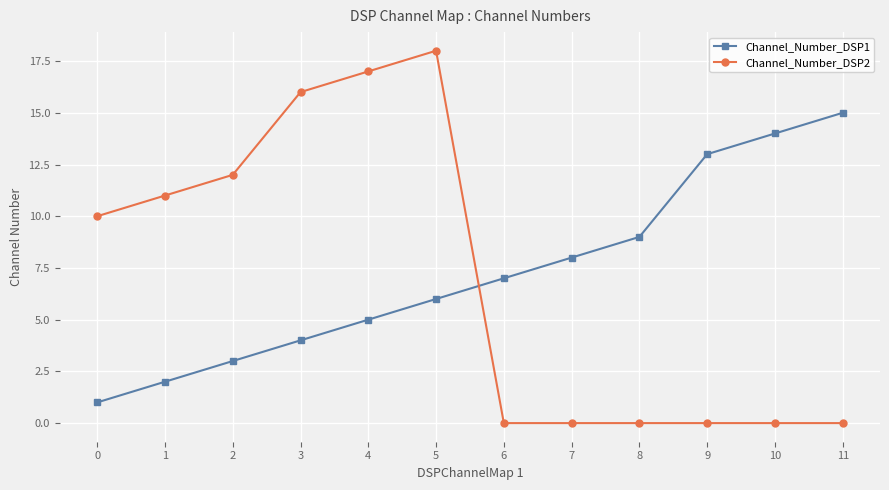

Reading left to right, transcribe all the data shown in this chart.

Channel_Number_DSP1: 0=1	1=2	2=3	3=4	4=5	5=6	6=7	7=8	8=9	9=13	10=14	11=15
Channel_Number_DSP2: 0=10	1=11	2=12	3=16	4=17	5=18	6=0	7=0	8=0	9=0	10=0	11=0